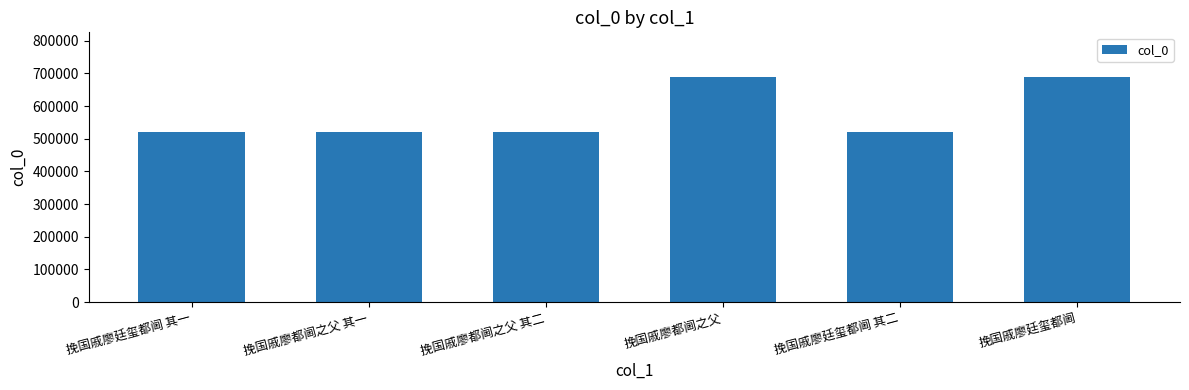

True or false: the data shows 888695 at 挽国戚廖廷玺都阃 其一.

False